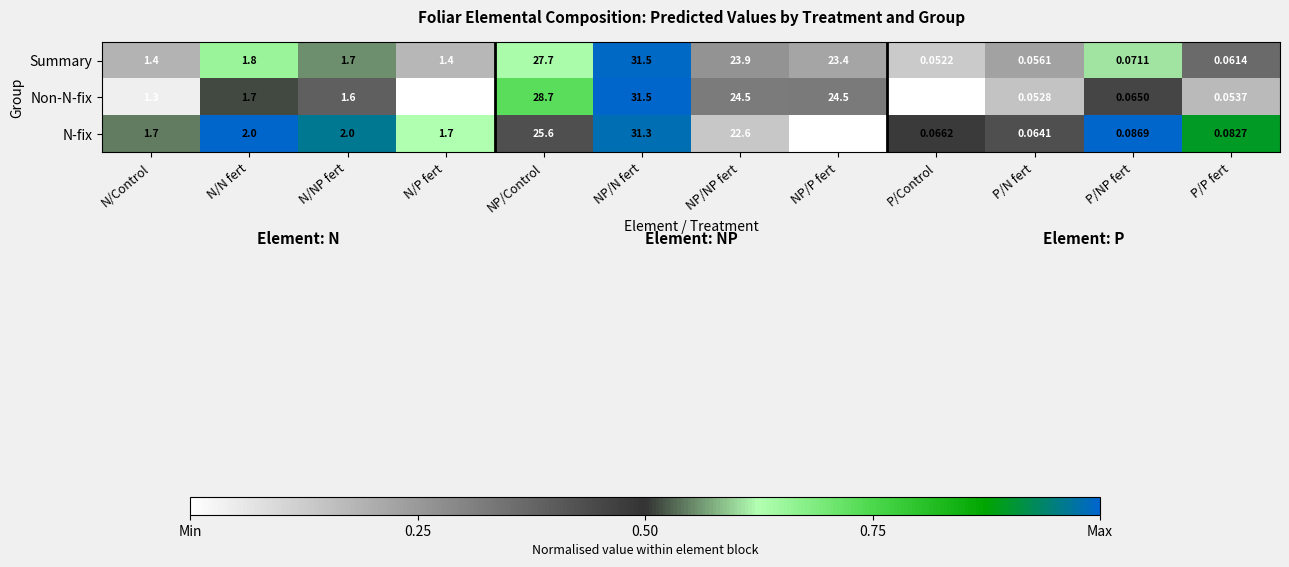

At NP/NP fert, list the series in order from largest to smallest.

Non-N-fix, Summary, N-fix